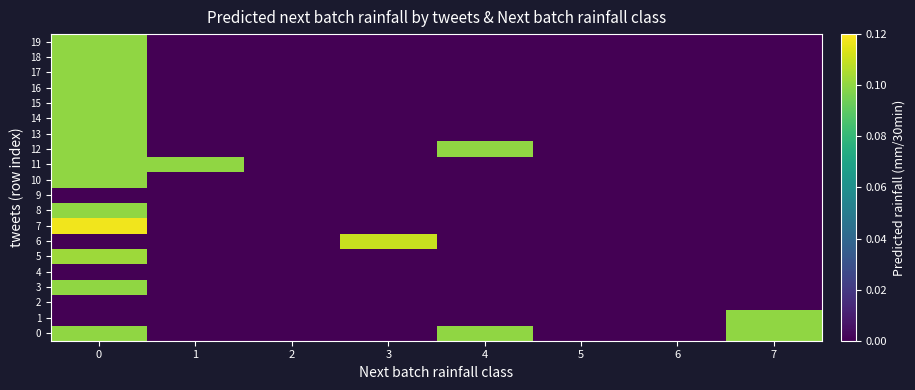

How many series are shown in this chart?

20